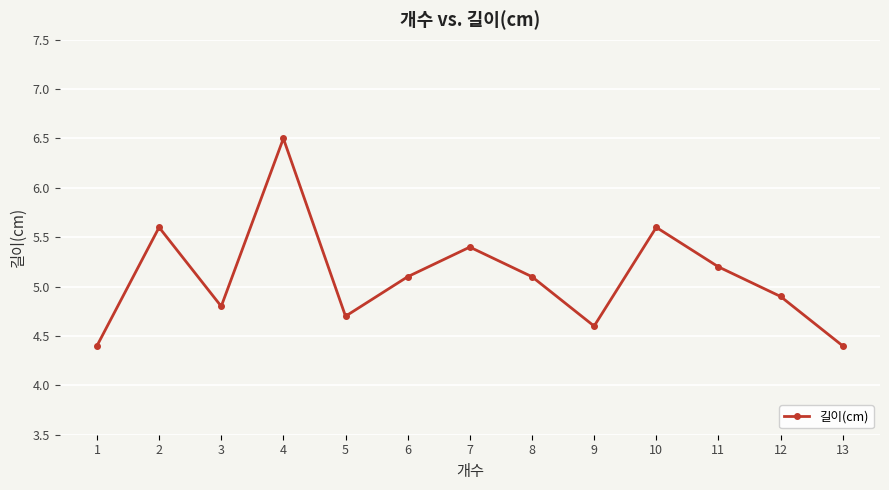

Reading left to right, transcribe all the data shown in this chart.

1=4.4	2=5.6	3=4.8	4=6.5	5=4.7	6=5.1	7=5.4	8=5.1	9=4.6	10=5.6	11=5.2	12=4.9	13=4.4